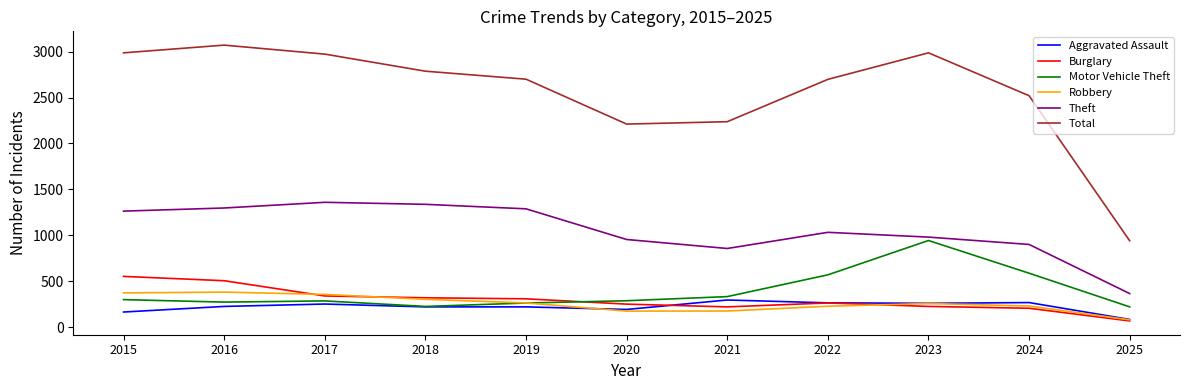

At how many categories does at least one series exceed 974?

10